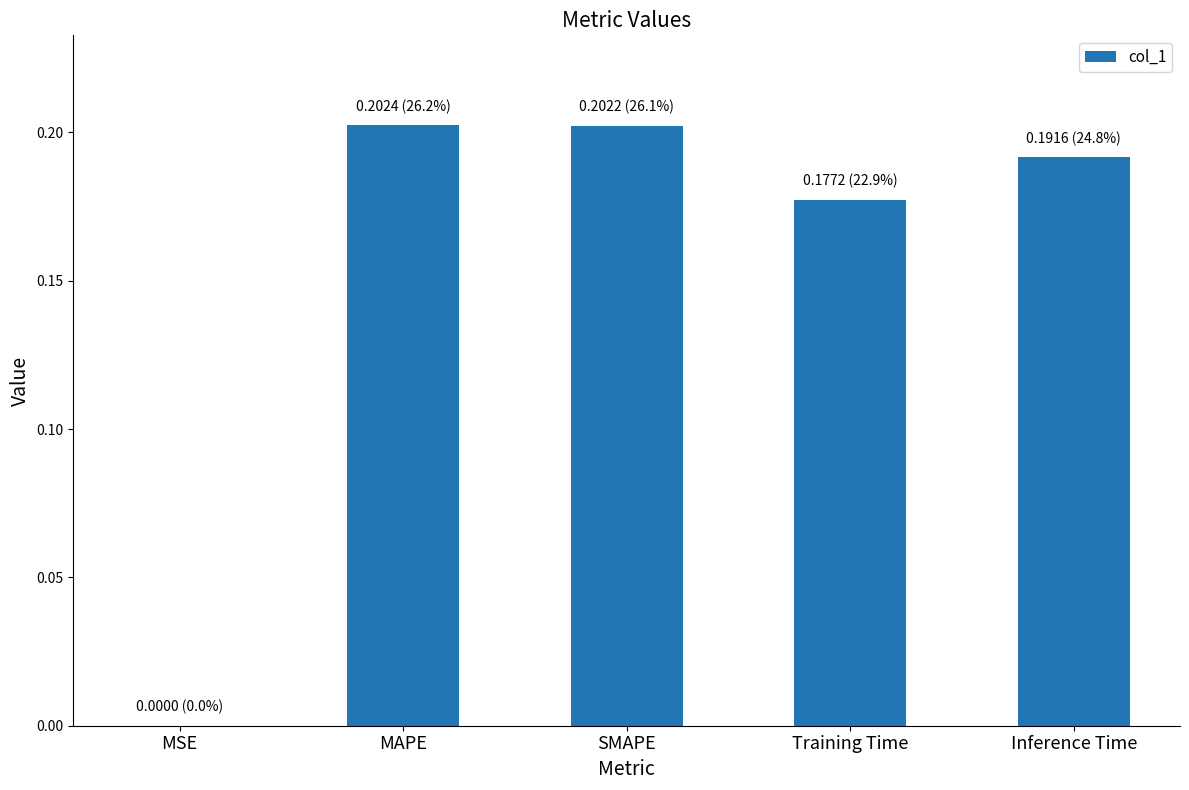

Is it true that the value at MSE is 0.0?

True